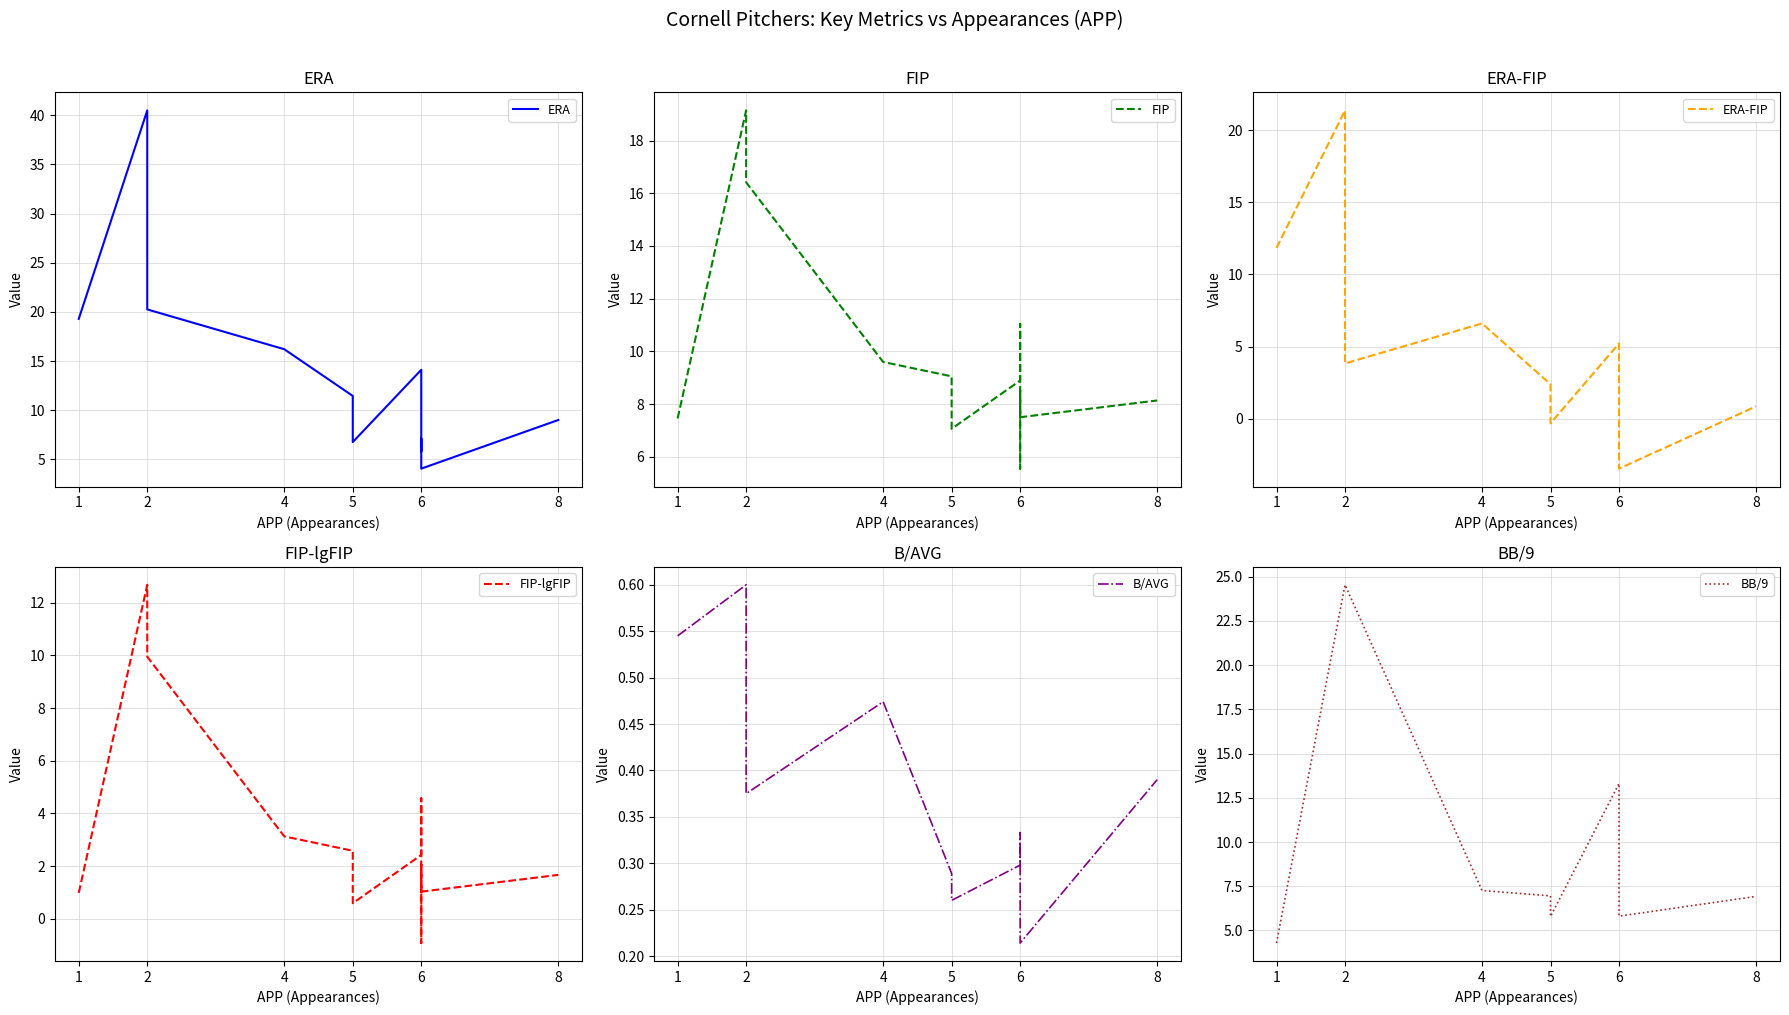

How many B/AVG values are between 0 and 1?

12